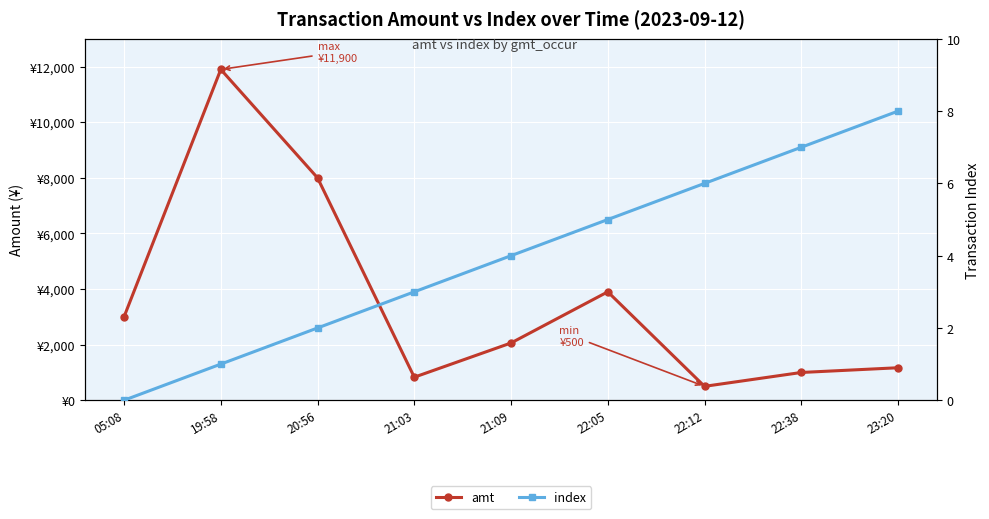

What is the lowest value of the amt series?

500